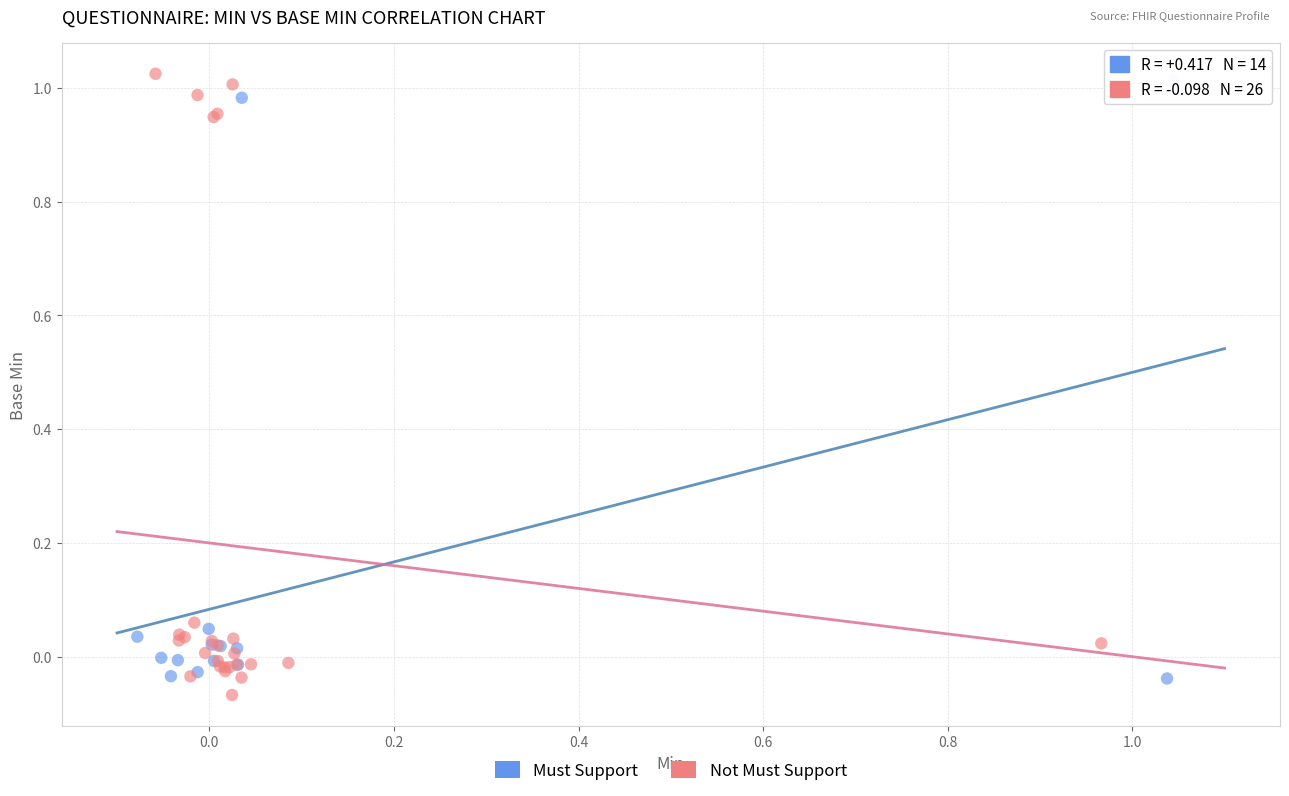

What are all the series names shown in the legend?

Must Support, Not Must Support